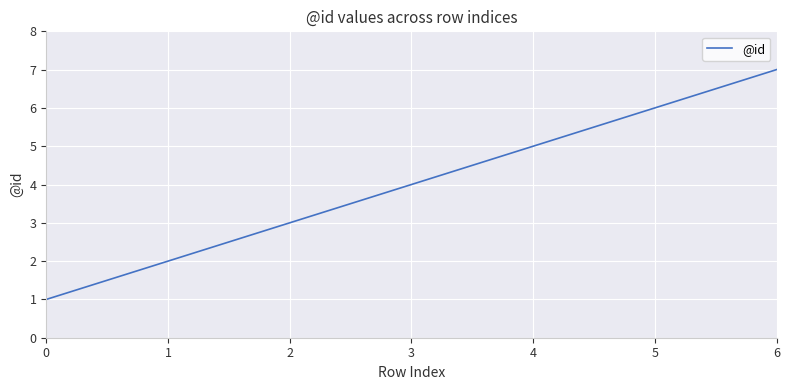

What is the difference between the values at 6 and 5?

1